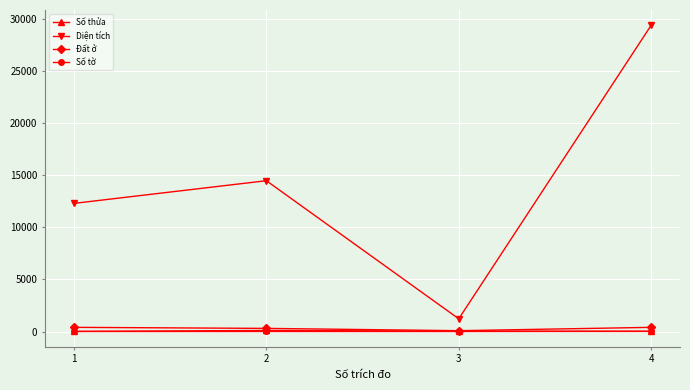

The value of Diện tích at 2 is 19072.2. True or false?

False